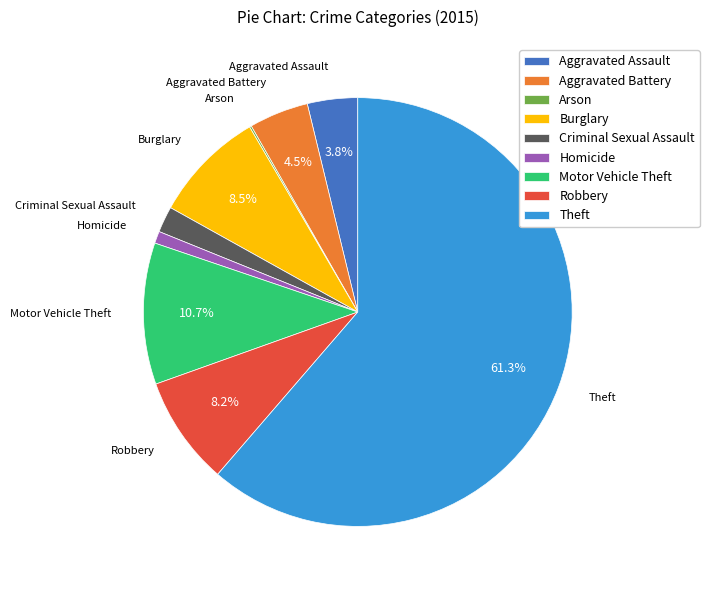

To the nearest percent, what is the difference between the largest and smallest slice percentages?

61%